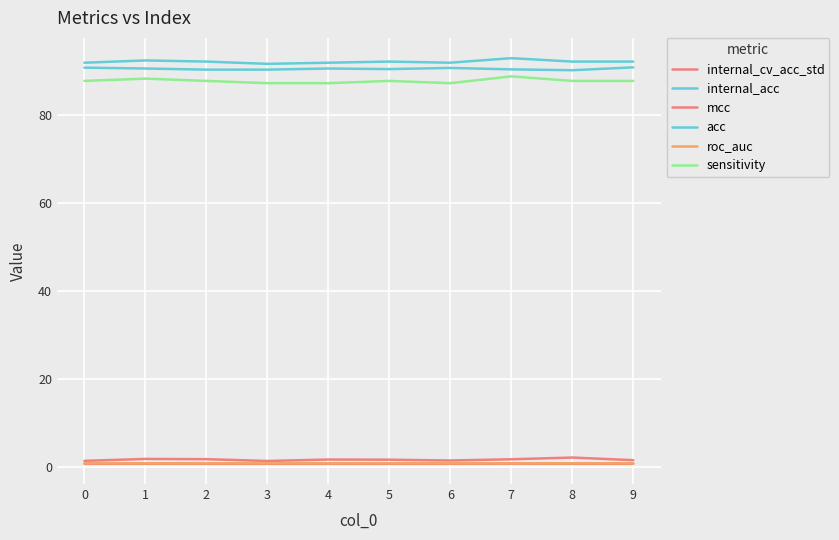

How many lines are shown in the chart?

6